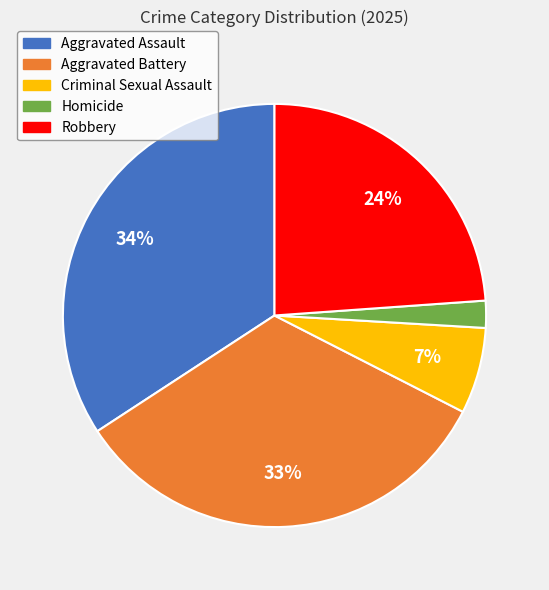

True or false: Aggravated Battery accounts for 33% of the total.

True